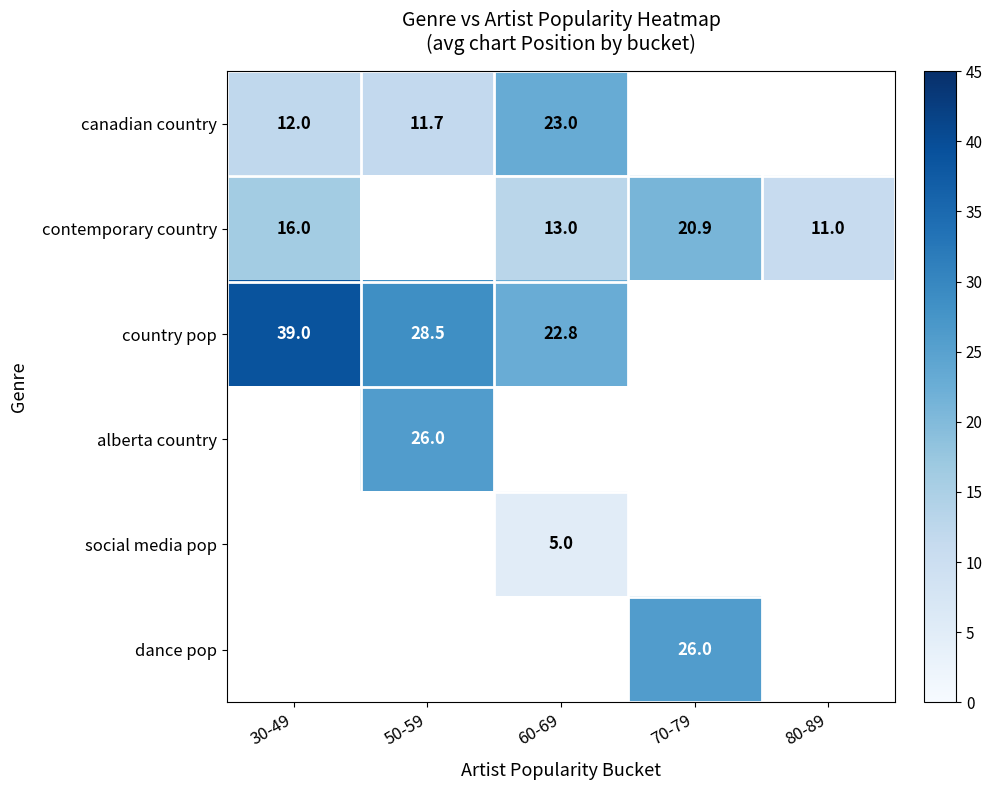

How many distinct data groups are displayed?

6